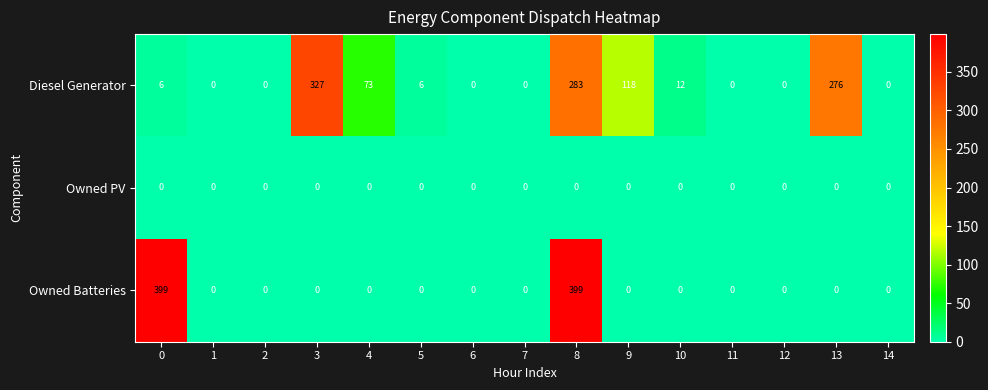

Between 9 and 11, which series saw the biggest shift?

Diesel Generator